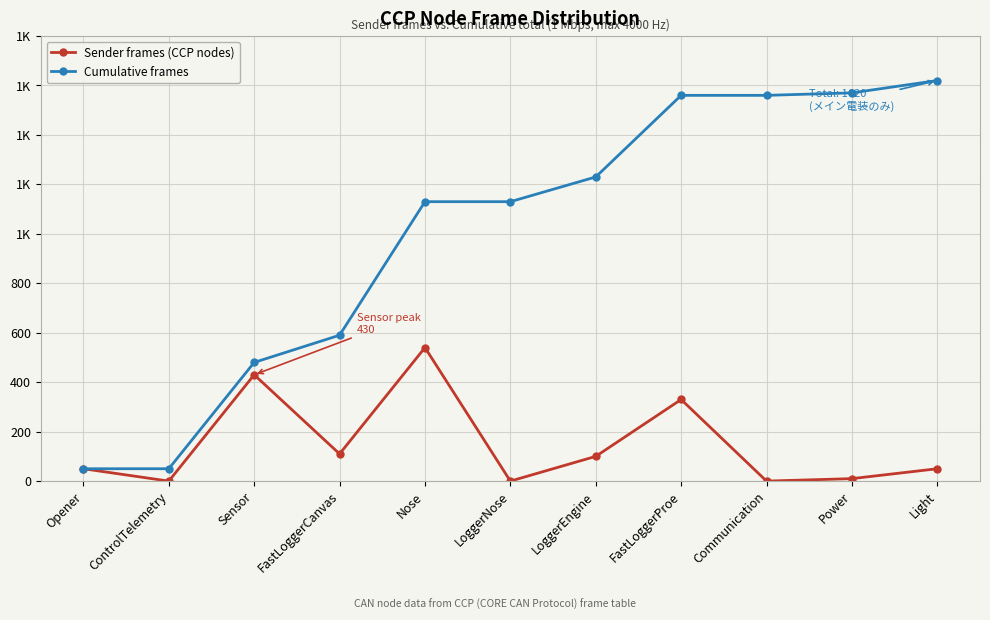

What position from the left is Communication?

9